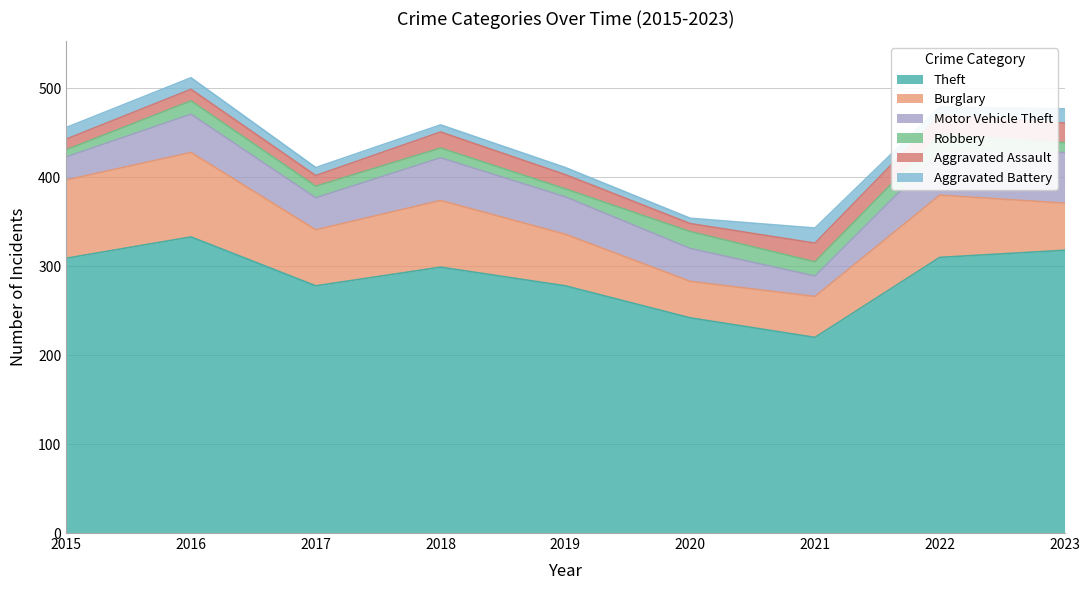

How many values in the Robbery series are below 13?

4